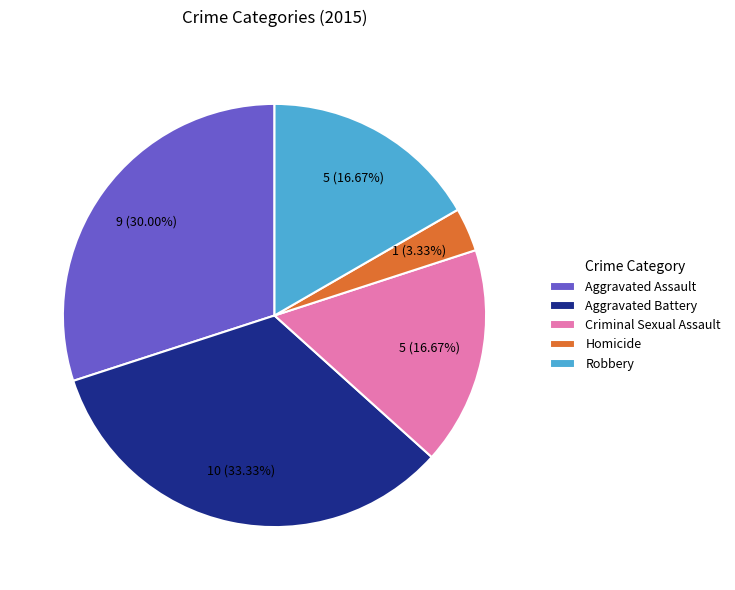

Combined, what portion of the pie is Homicide and Aggravated Battery?

36.7%